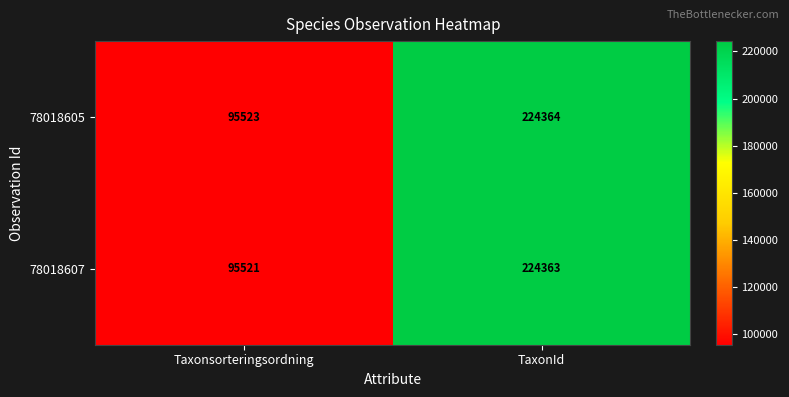

What is the sum of all 78018605 values?

319887